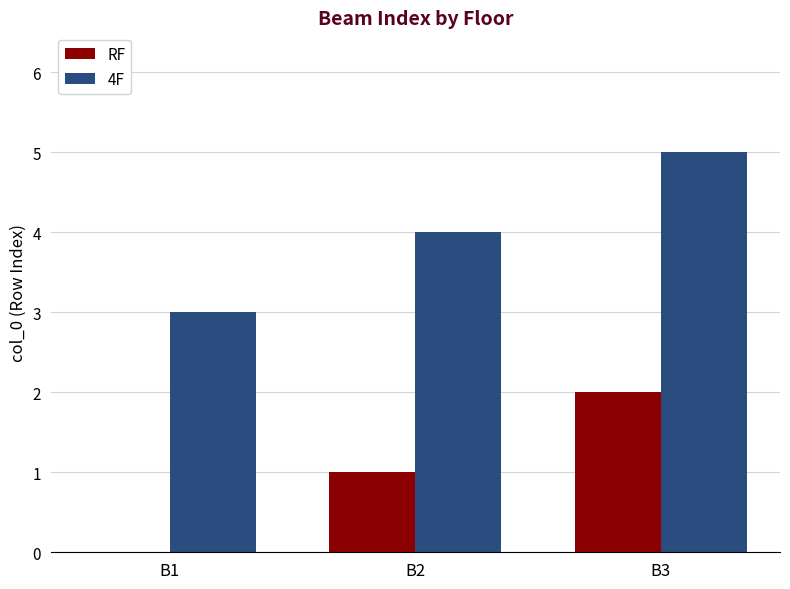

Which category has the highest value in the RF series?

B3